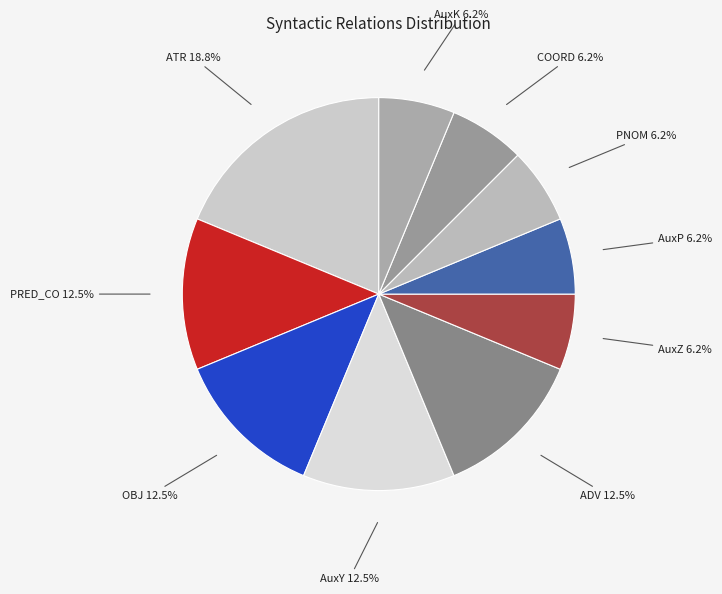

Is there a majority slice in this chart?

No